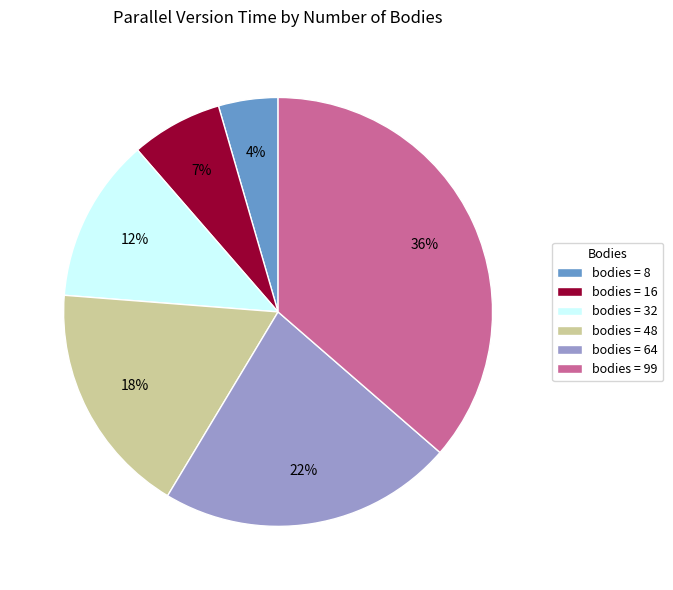

Is the sum of bodies = 99 and bodies = 64 greater than half?

Yes